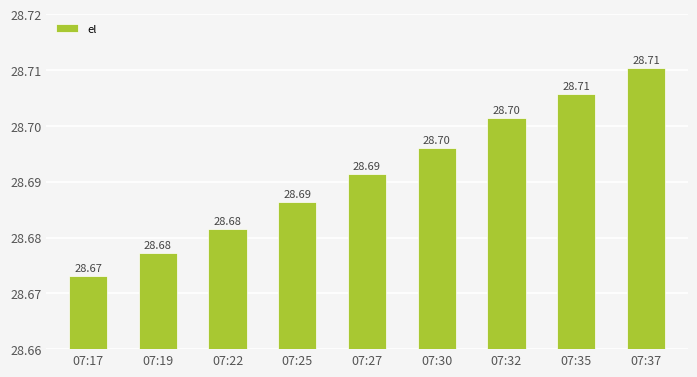

What is the average value?

28.7